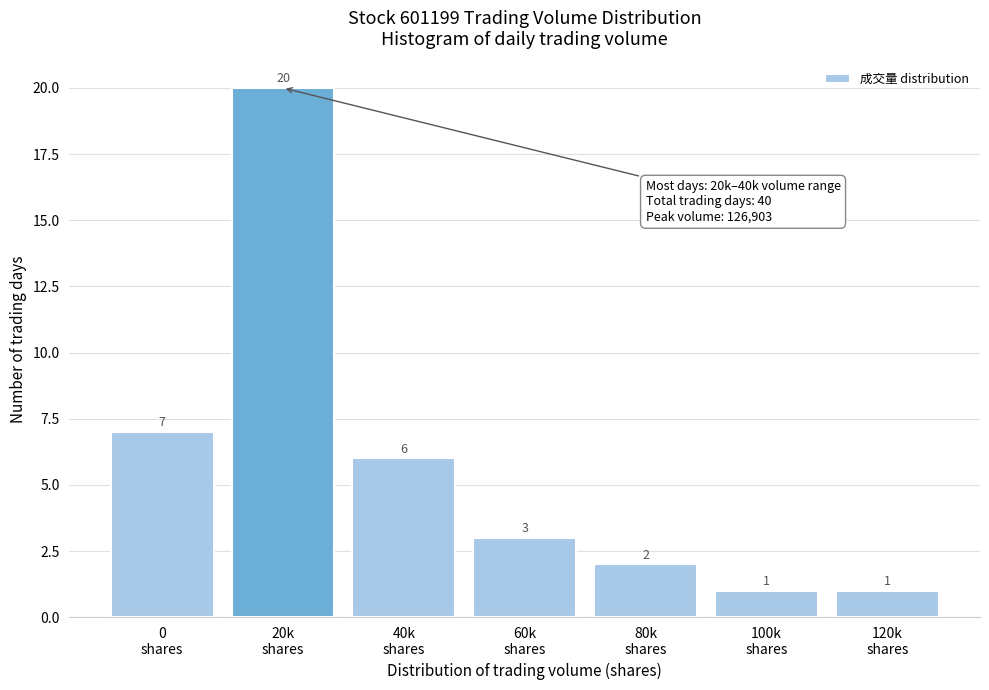

Reading right to left, extract all data points from this chart.

1	1	2	3	6	20	7